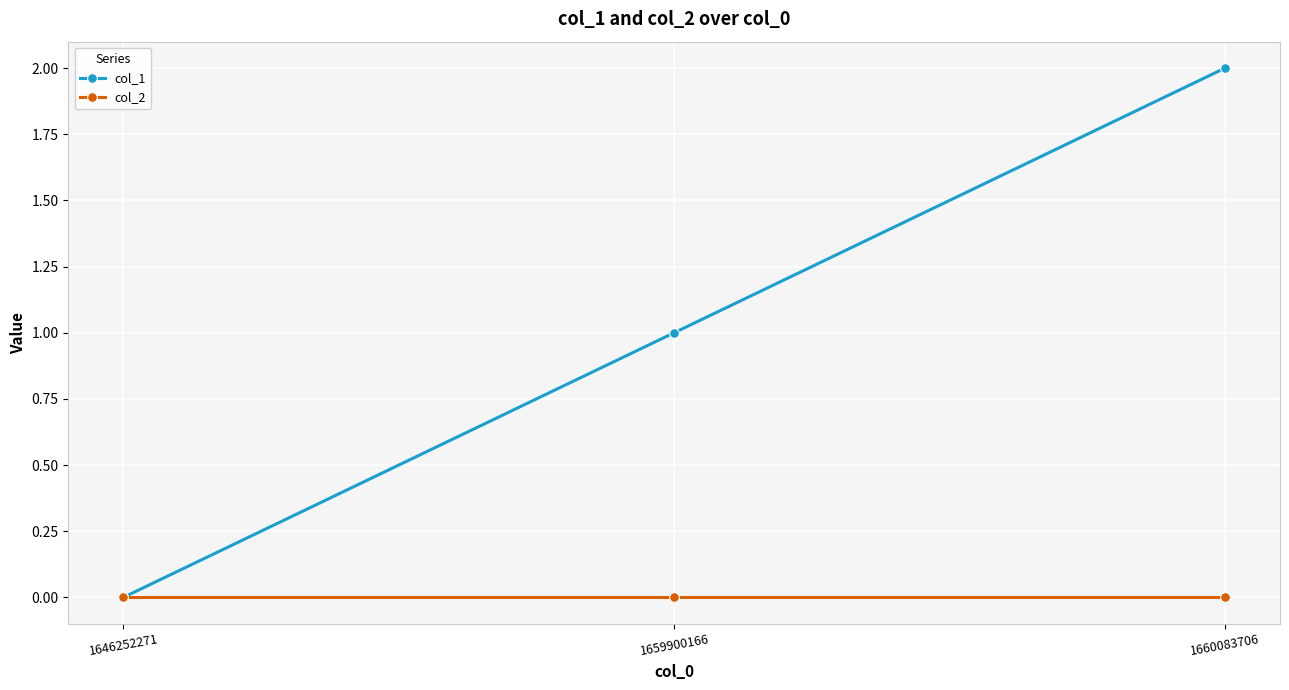

True or false: col_2 has a value of 0 at 1659900166.

True